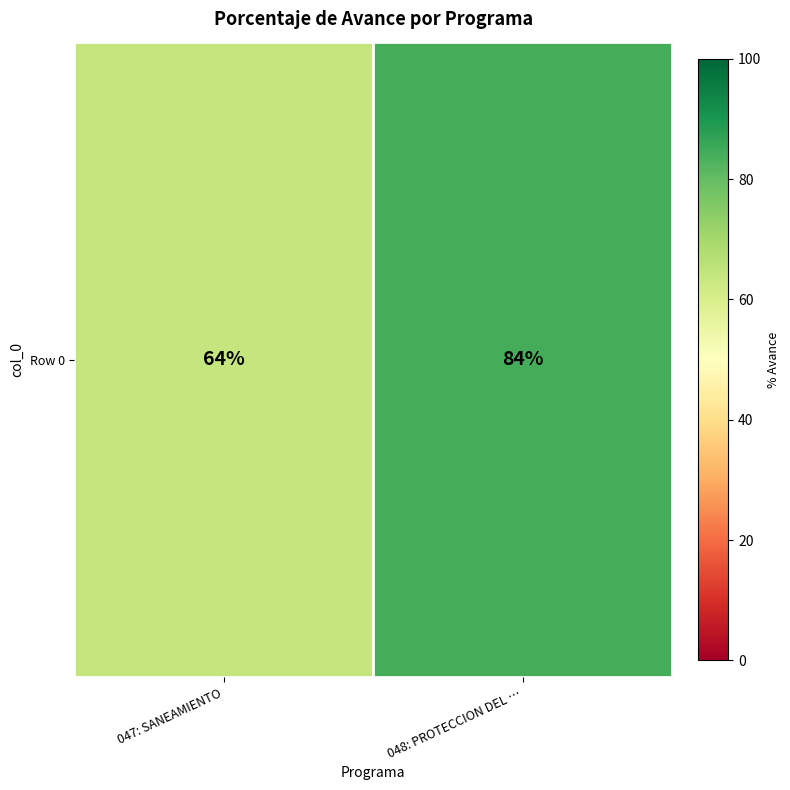

Which label corresponds to the smallest value in the chart?

047: SANEAMIENTO